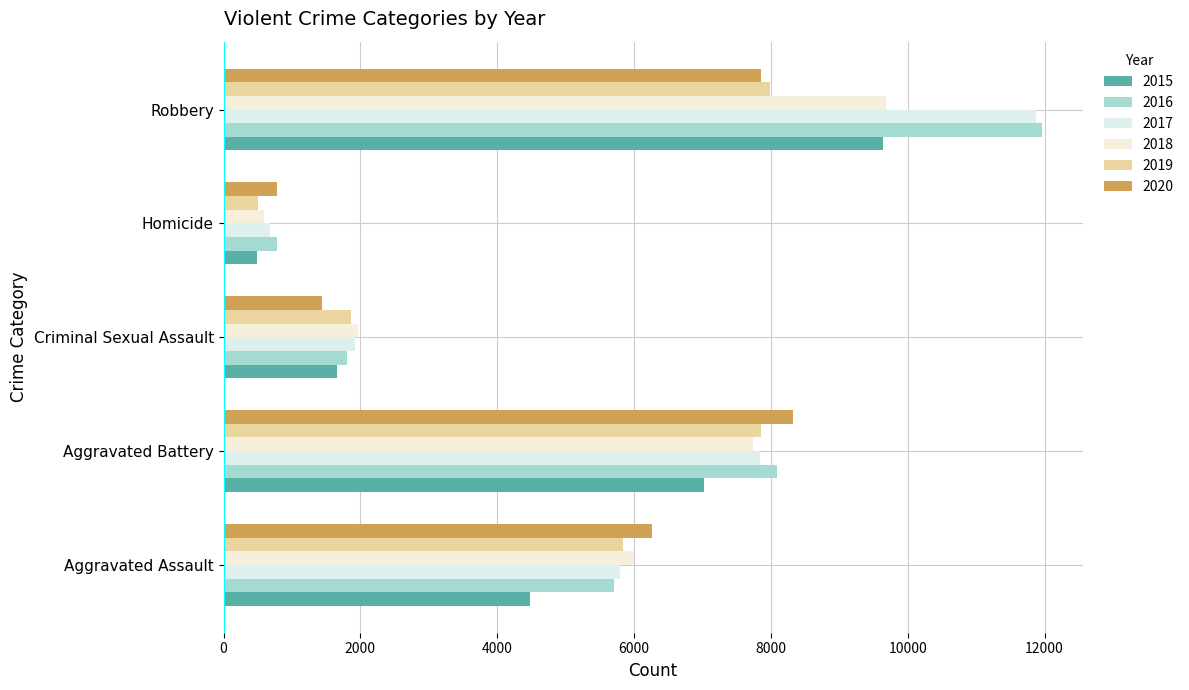

Reading left to right, list all the values displayed in this chart.

2015: 4480	7018	1655	496	9638
2016: 5712	8085	1807	786	11960
2017: 5793	7845	1925	672	11880
2018: 6001	7735	1963	589	9679
2019: 5840	7857	1859	498	7994
2020: 6263	8319	1434	785	7855